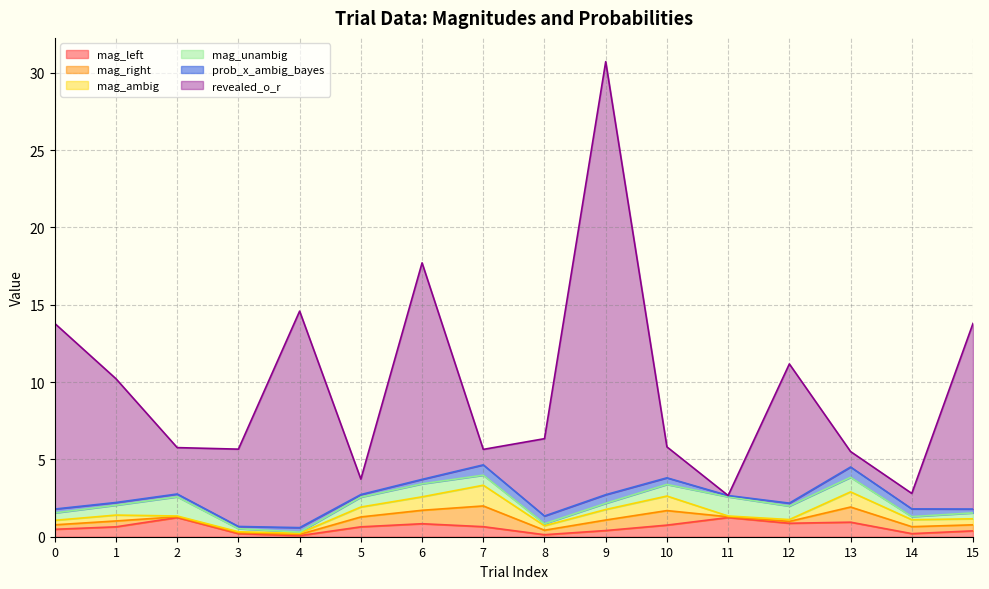

How many data points does each series have?

16